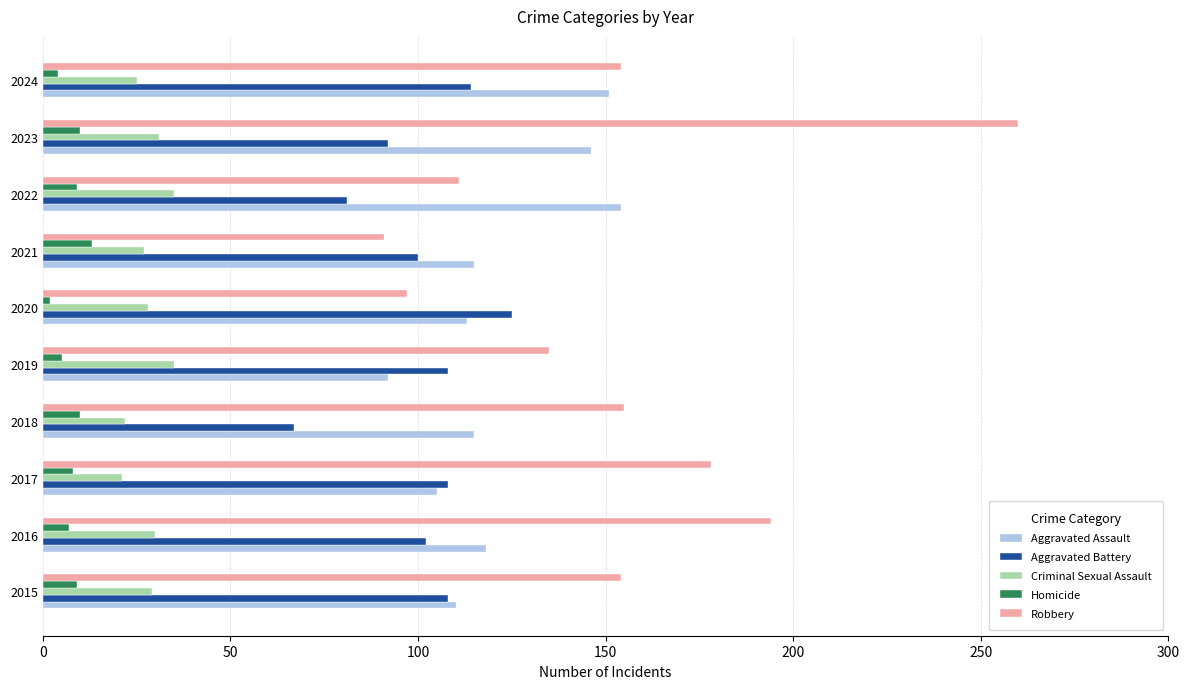

At which category is the sum across all series the highest?

2023